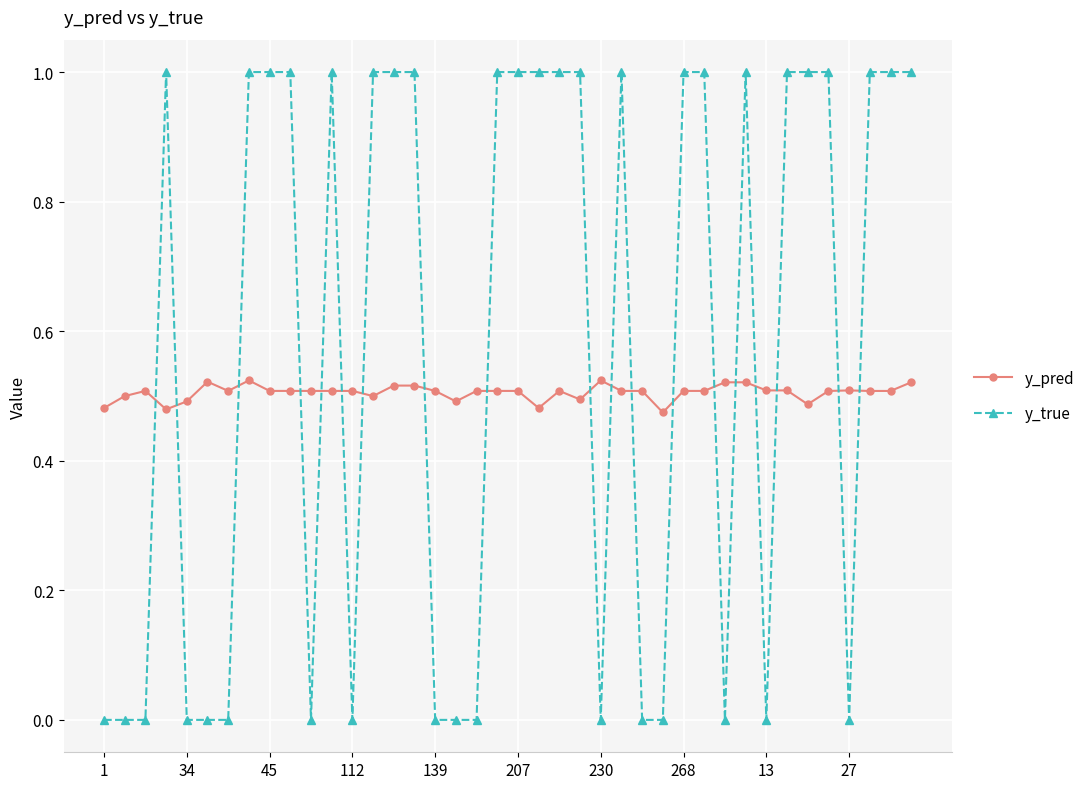

Rank the series by their maximum value, from lowest to highest.

y_pred, y_true